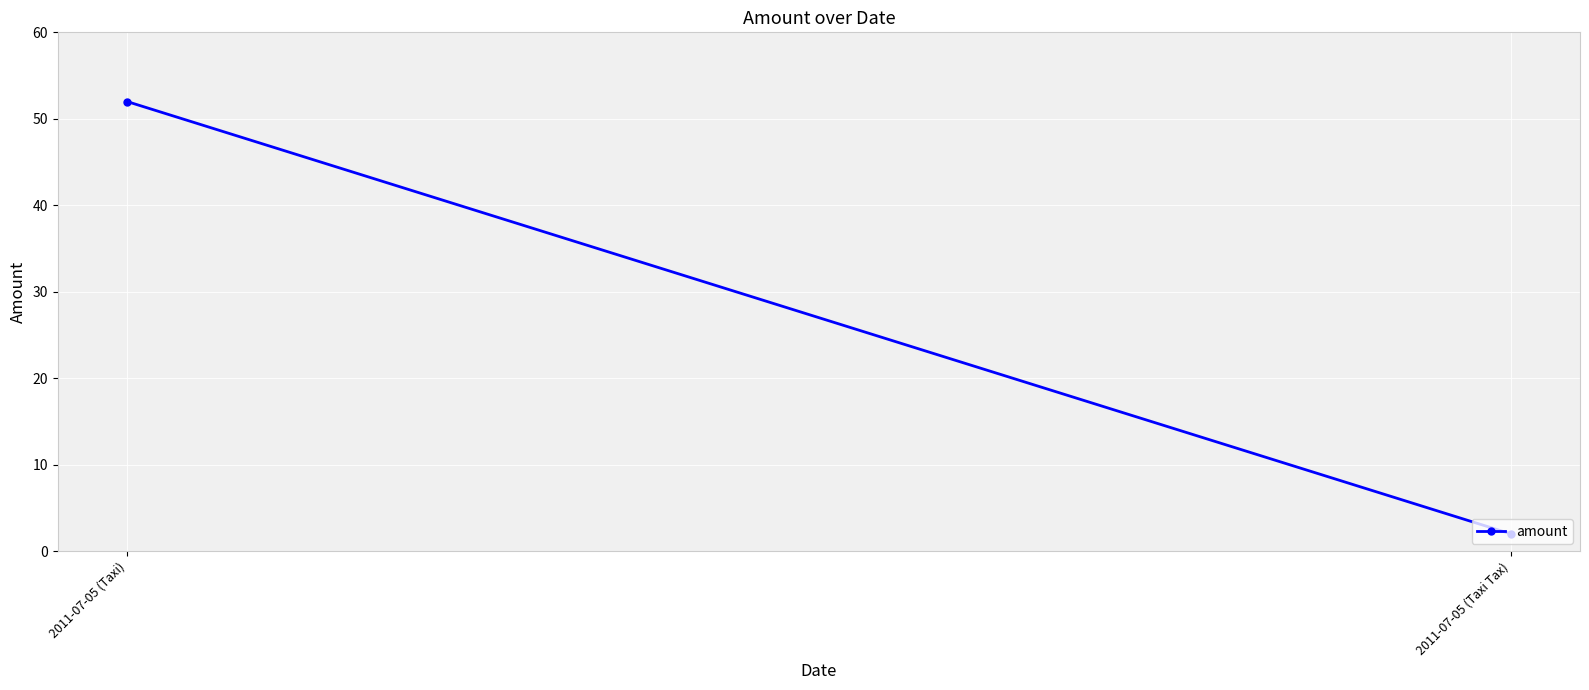

What is the difference between the values at 2011-07-05 (Taxi Tax) and 2011-07-05 (Taxi)?

50